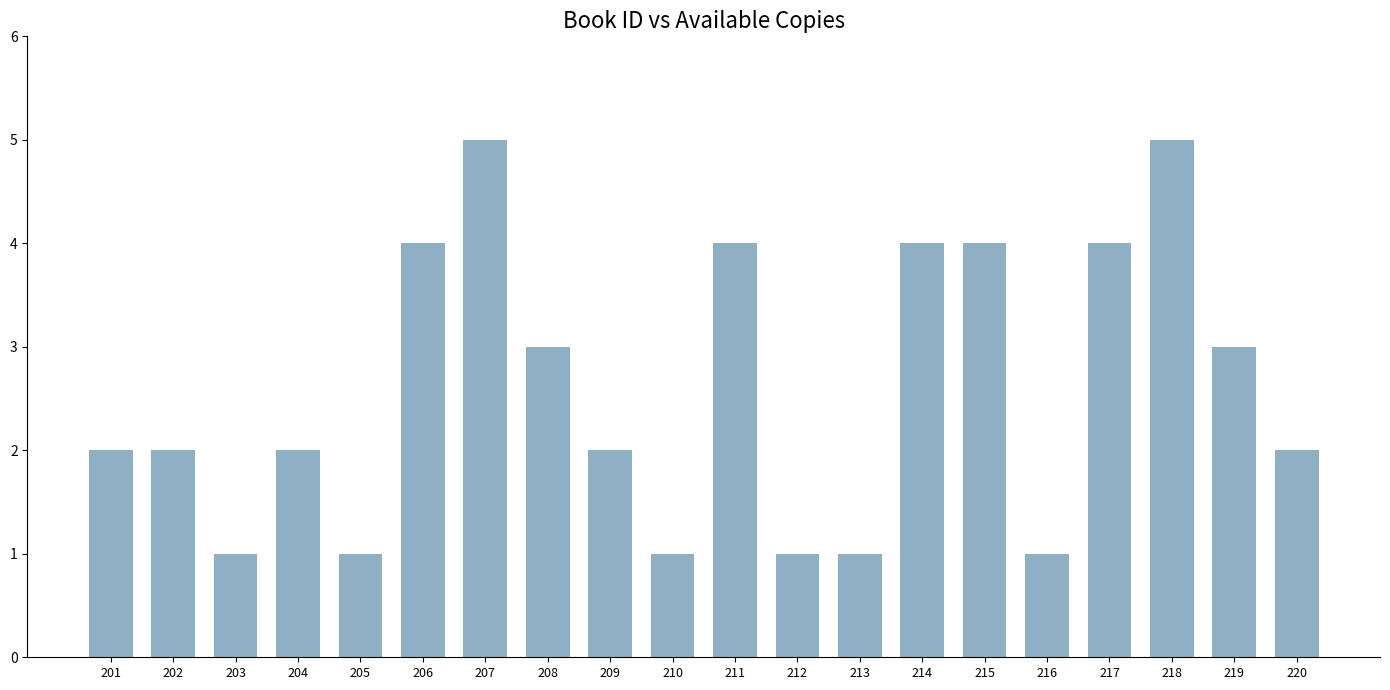

What is the sum of the values at 208 and 212?

4